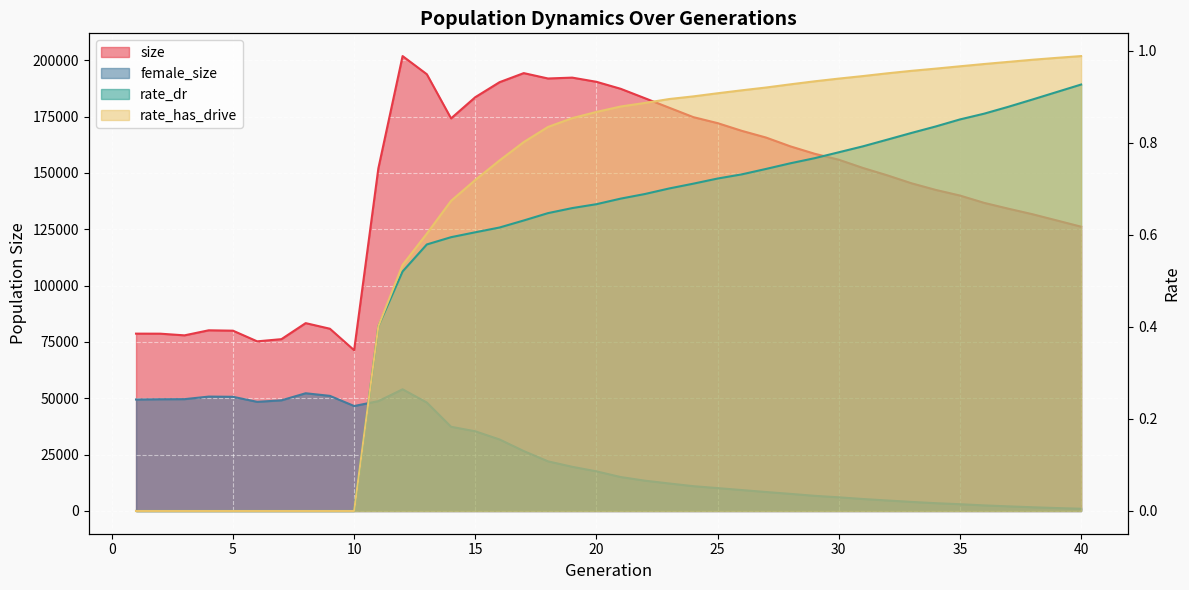

What is the value of the rate_has_drive point at the 34th from the left?

1.0